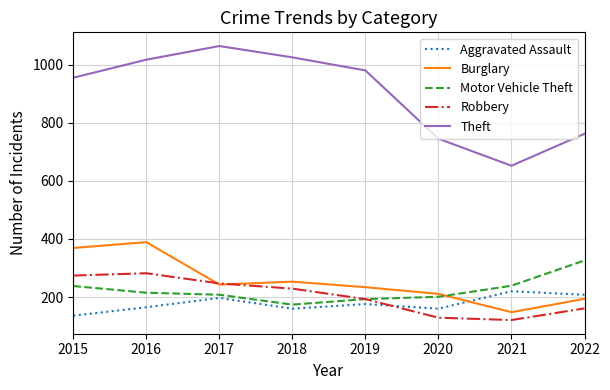

Which series has the largest range (max minus min)?

Theft